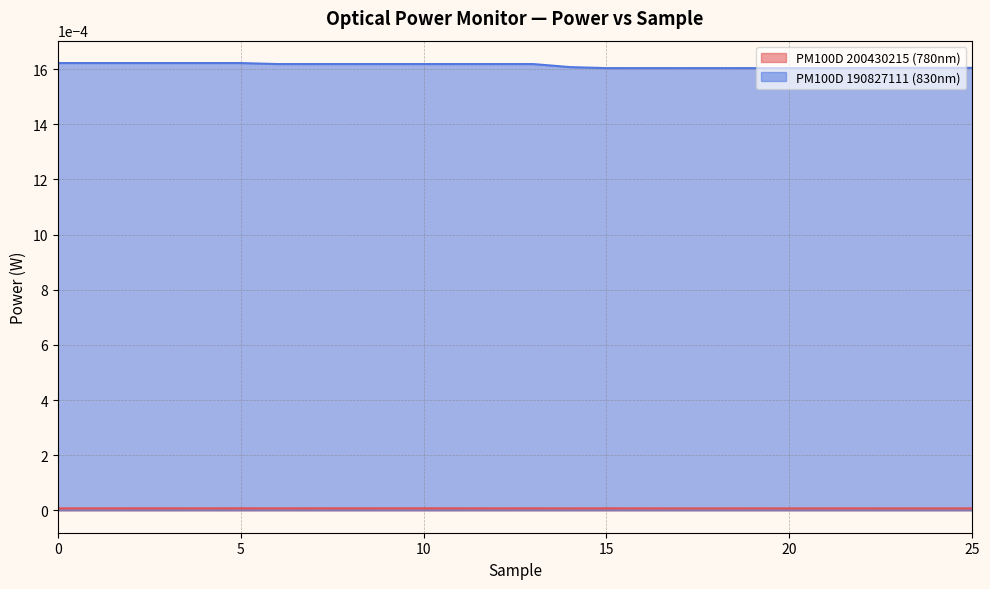

The chart shows a value of 0.0 at 15. True or false?

True